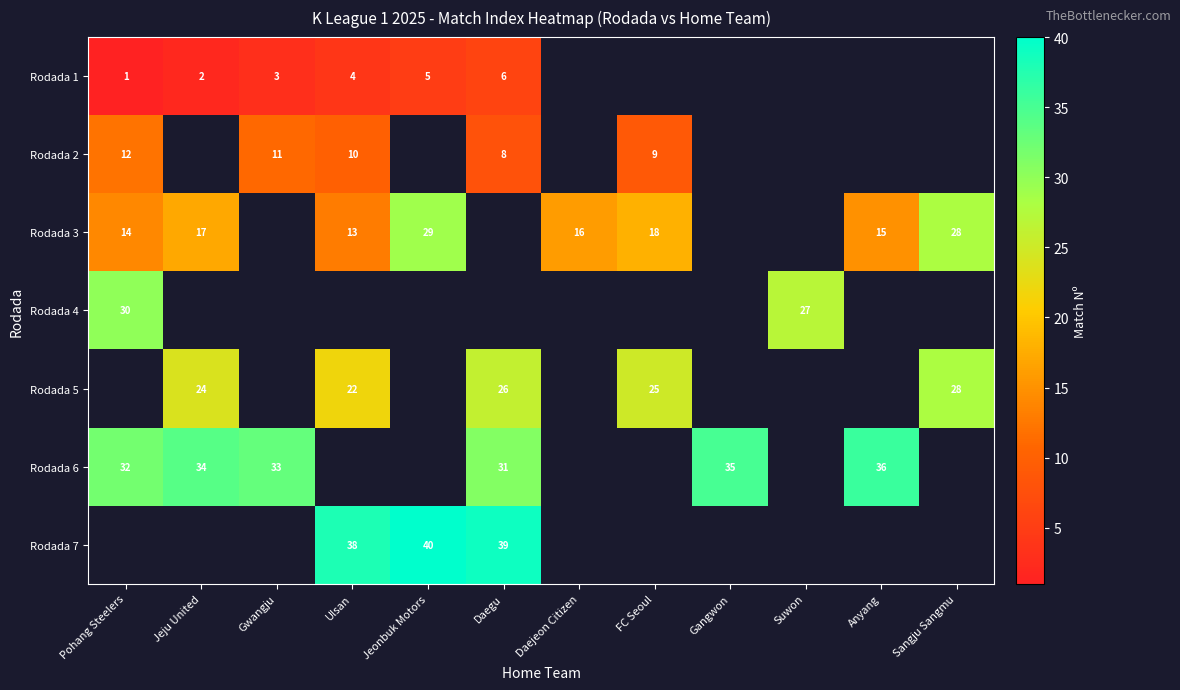

How many distinct data groups are displayed?

7